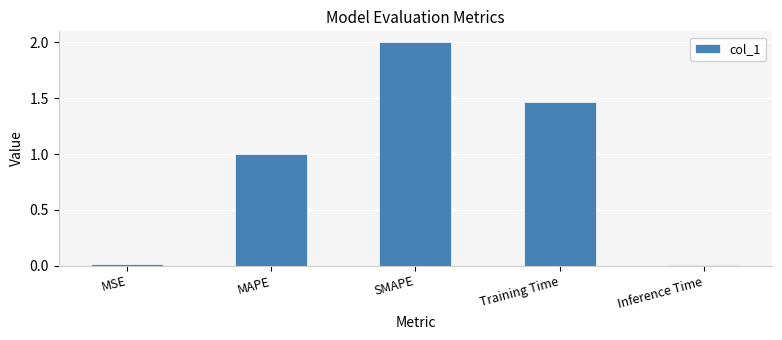

What is the difference between the maximum and minimum values?

2.0